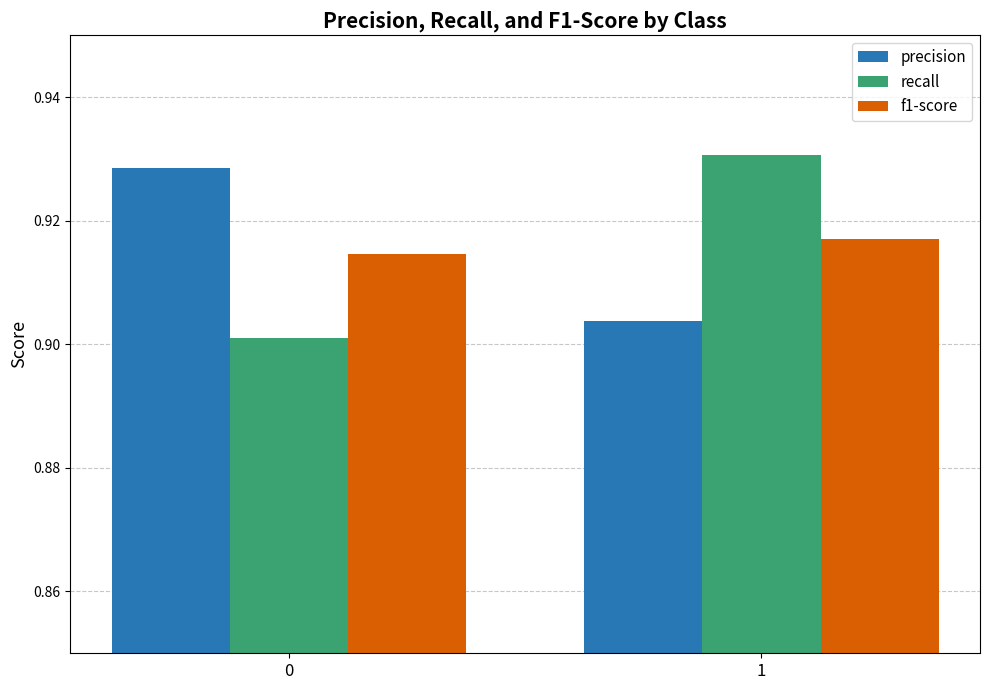

The value of recall at 1 is 1.2. True or false?

False